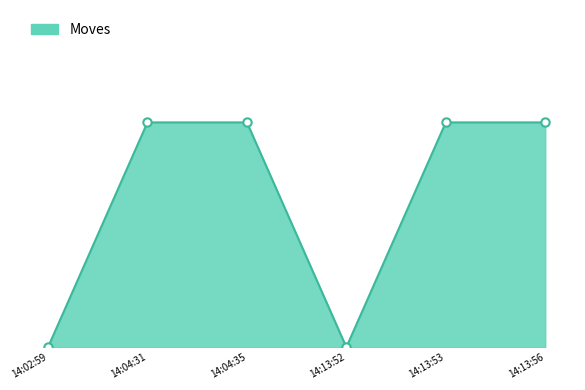

Does the chart have visible grid lines?

No